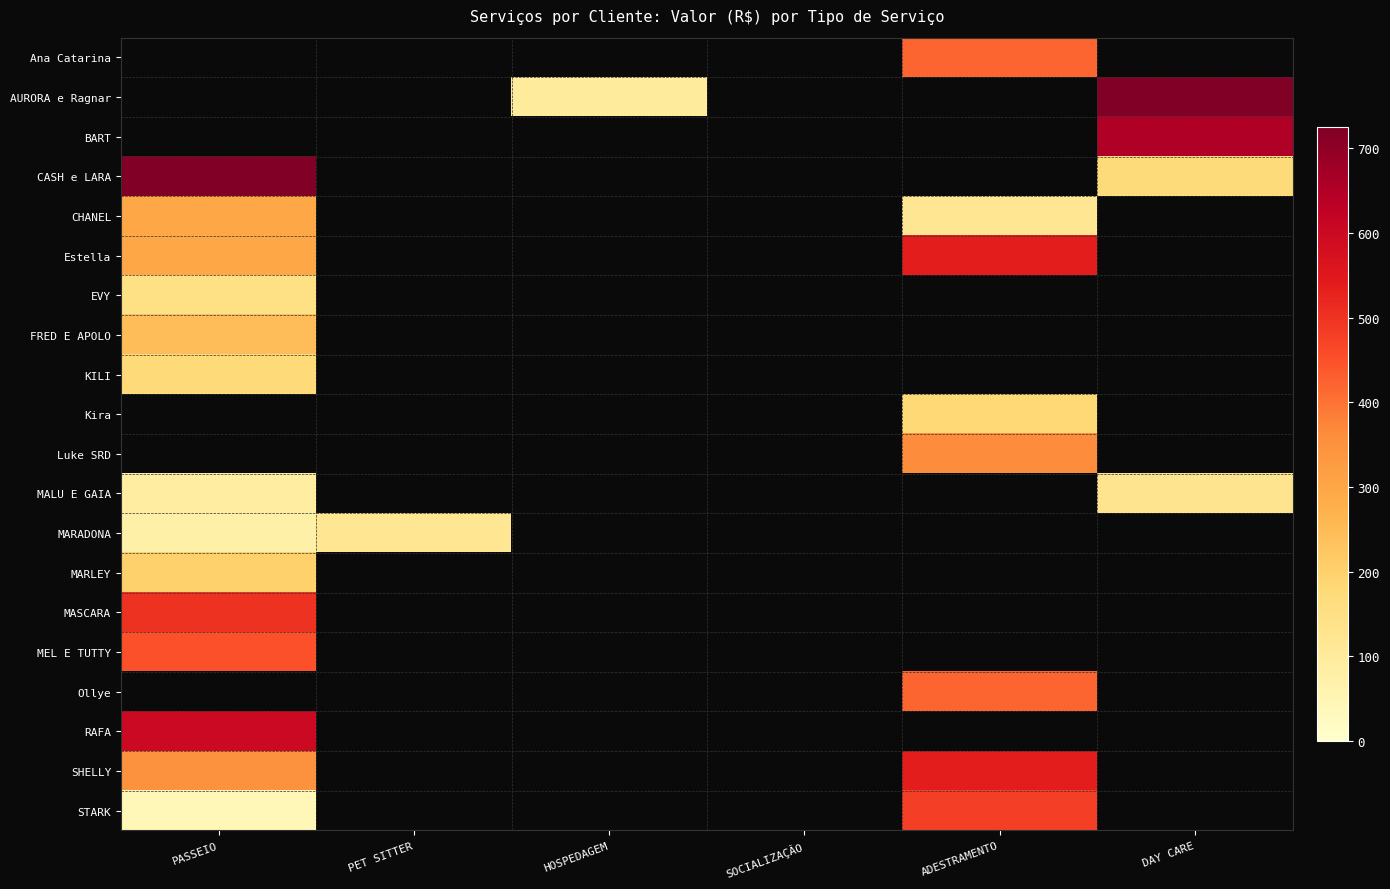

Is the value of MALU E GAIA at PASSEIO greater than the value of KILI at ADESTRAMENTO?

No